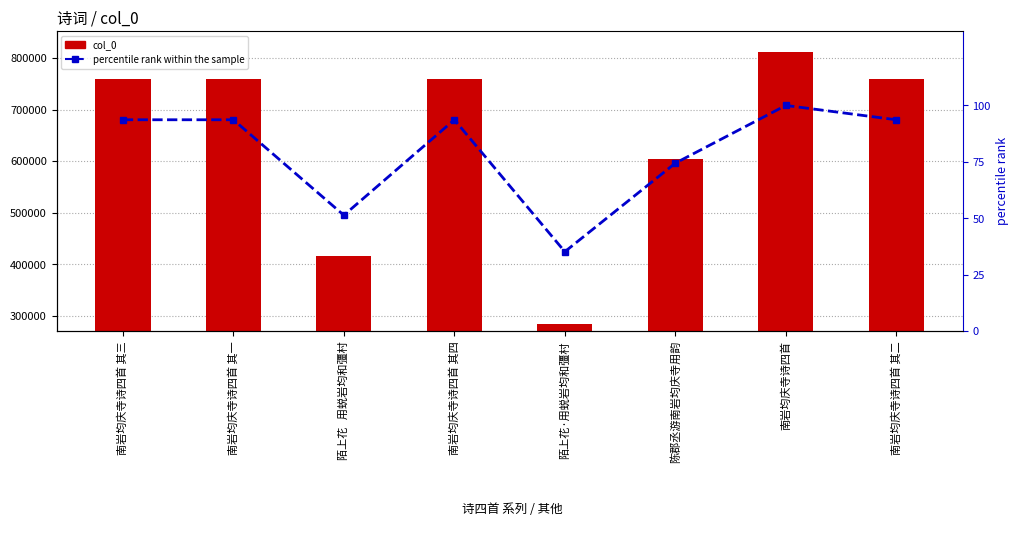

Reading right to left, transcribe all the data shown in this chart.

col_0: 759943.0	811490.0	603829.0	285292.0	759945.0	416486.0	759942.0	759944.0
percentile rank within the sample: 93.6	100.0	74.4	35.2	93.6	51.3	93.6	93.6